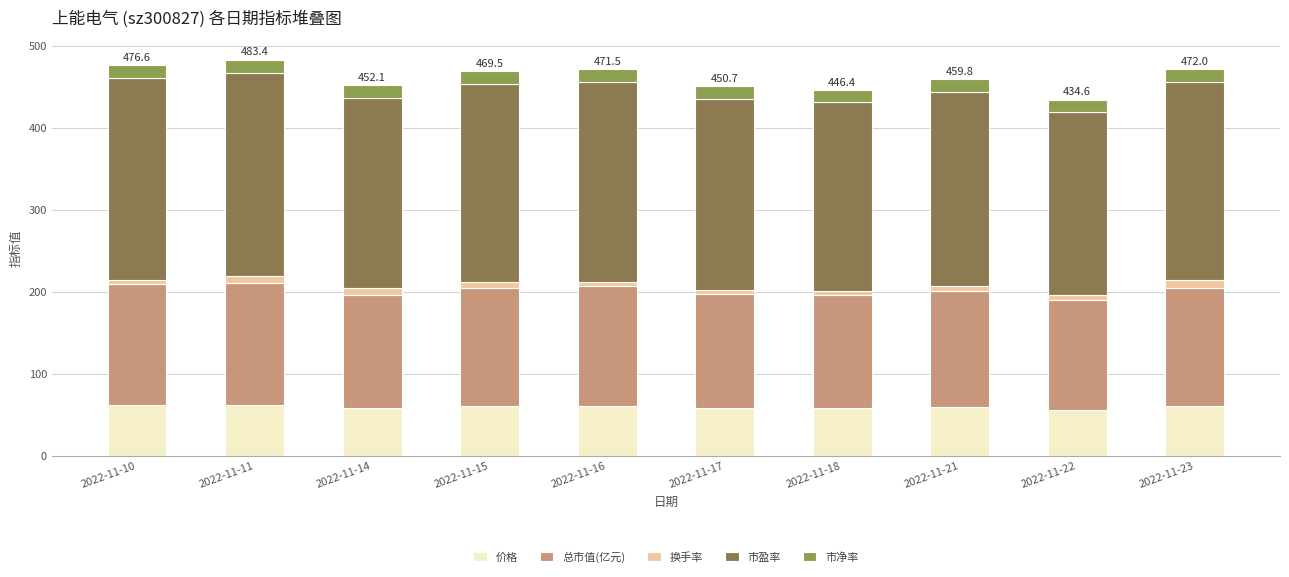

Is it true that 市盈率 equals 137.8 at 2022-11-15?

False